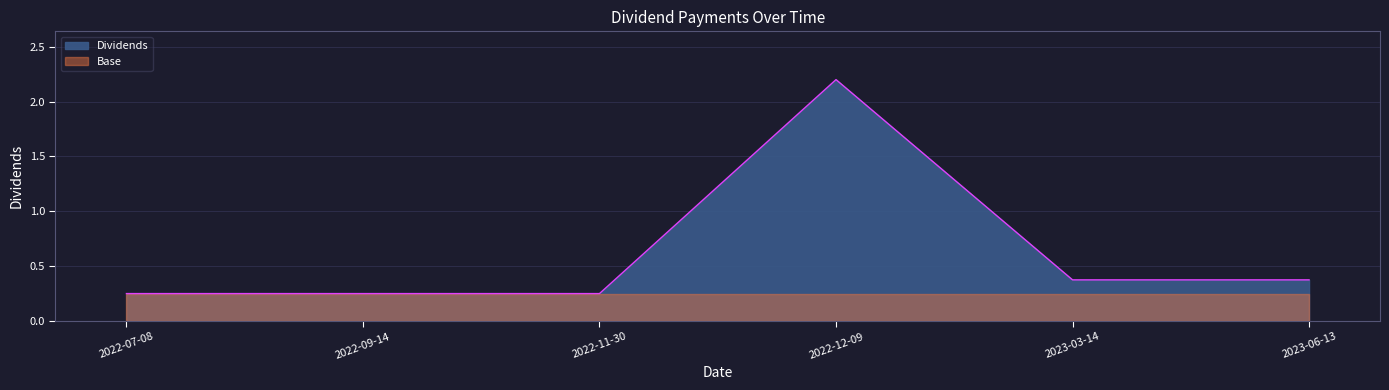

Is it true that the value at 2022-12-09 is 3.7?

False